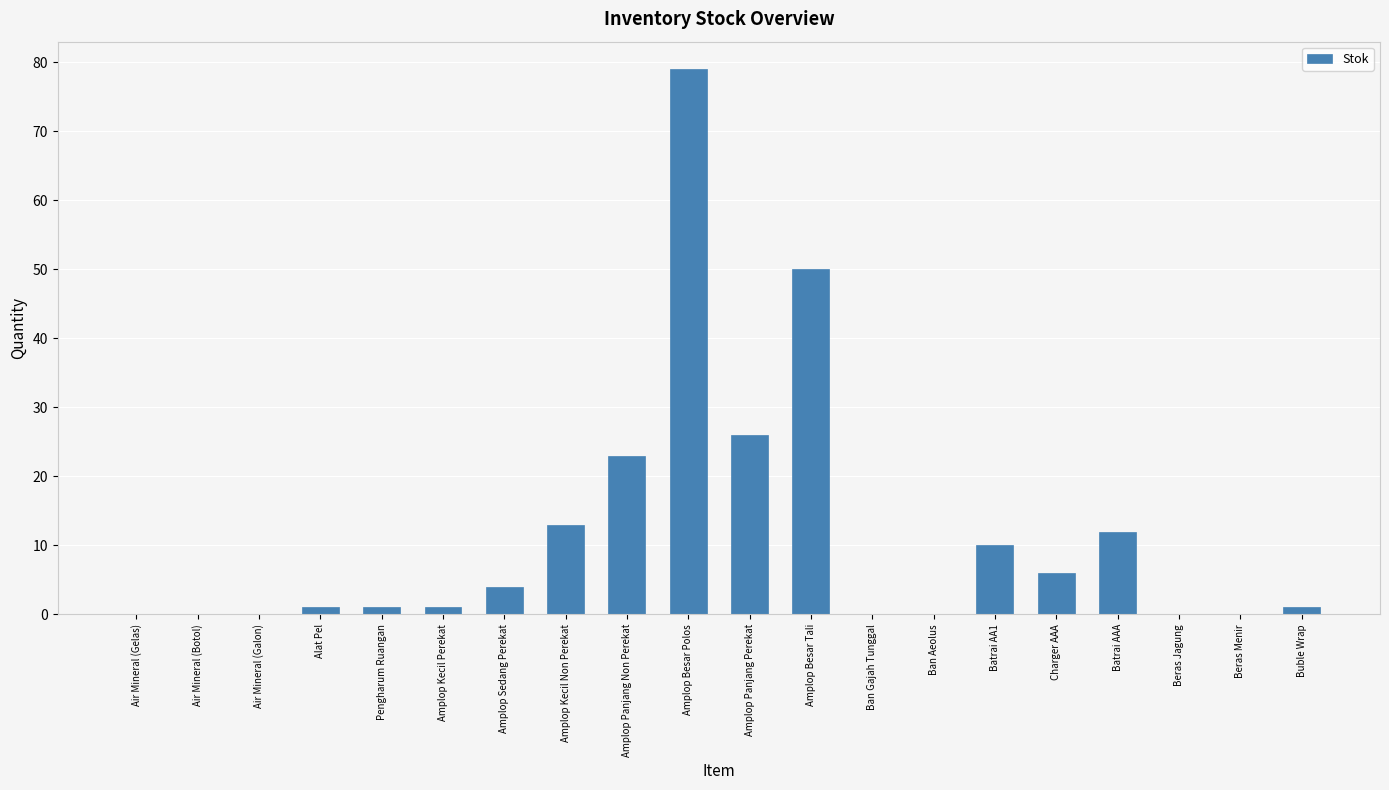

What is the maximum value shown in the chart?

79